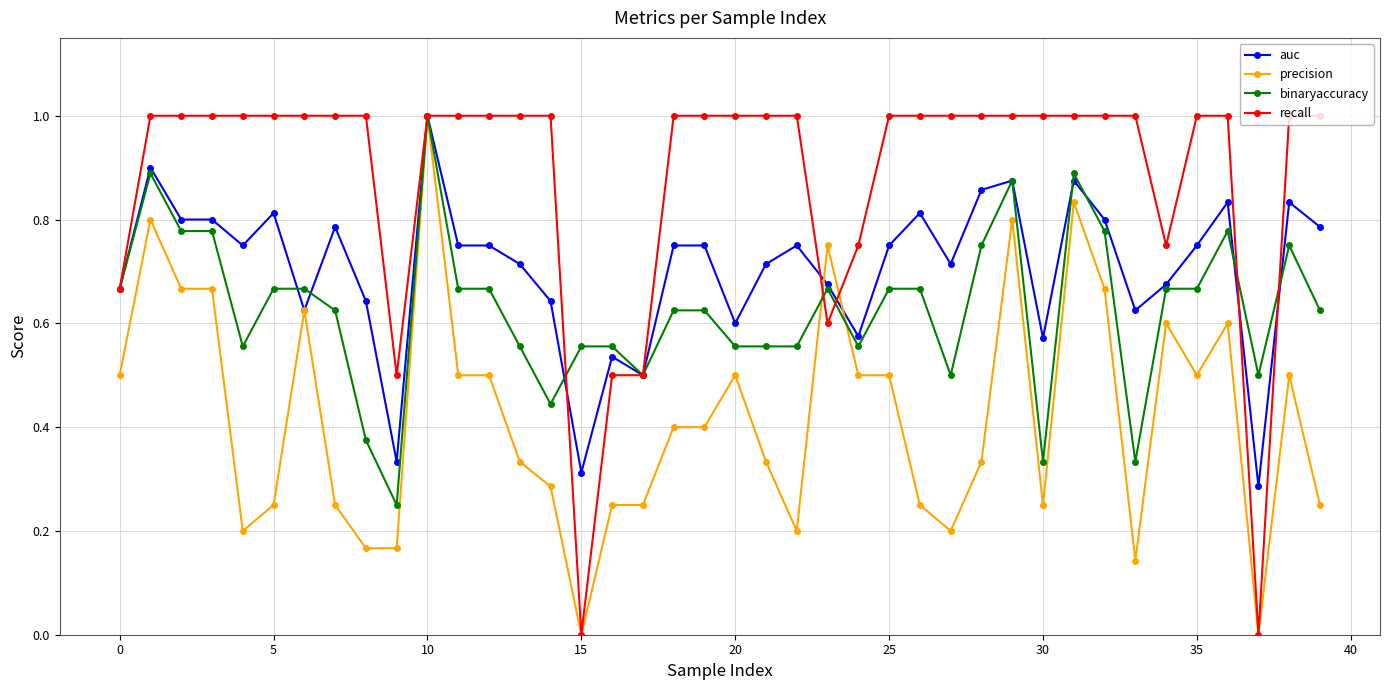

True or false: binaryaccuracy has more than 0 interior local peaks.

True